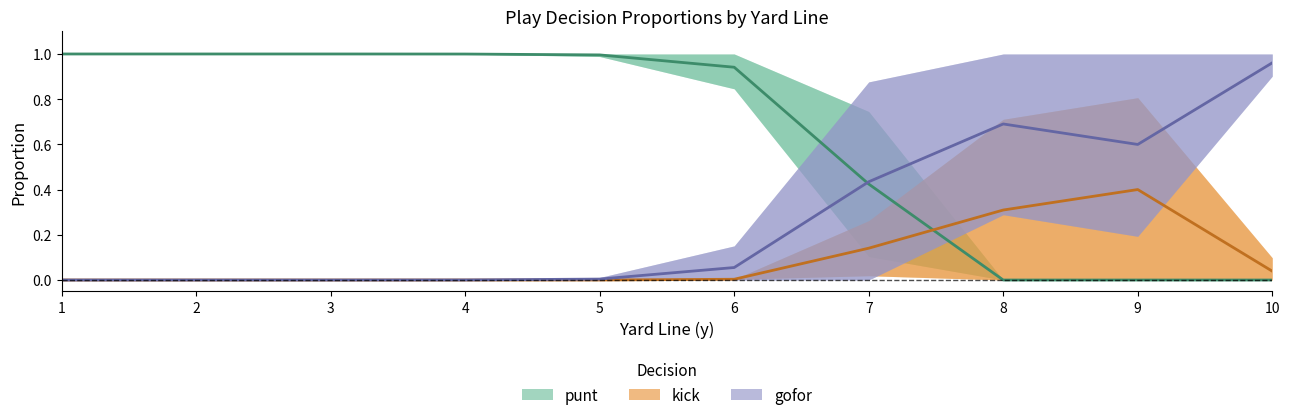

What is the value of the punt point at the 7th from the left?

0.4